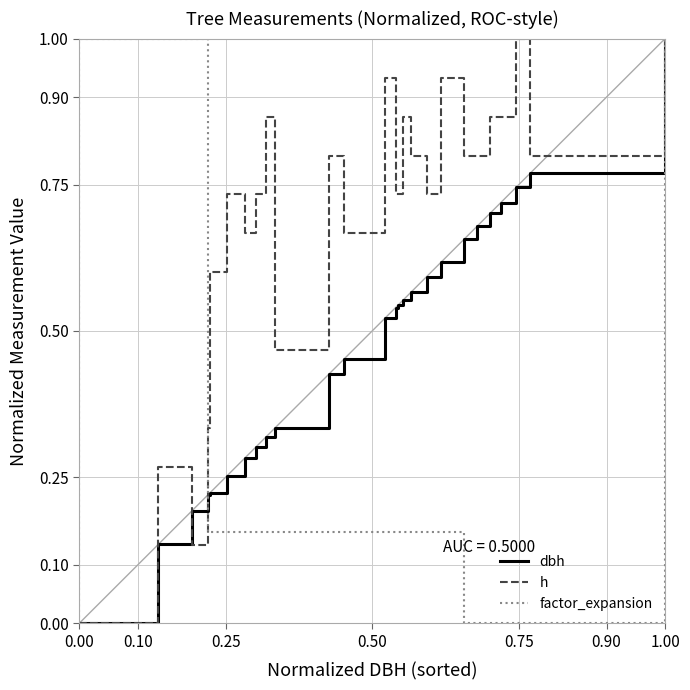

How many dbh values are between 0 and 1?

28